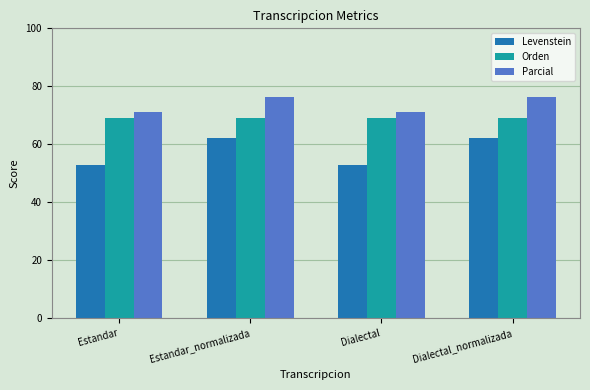

What is the difference between the second highest and second lowest values in the Parcial series?

4.9